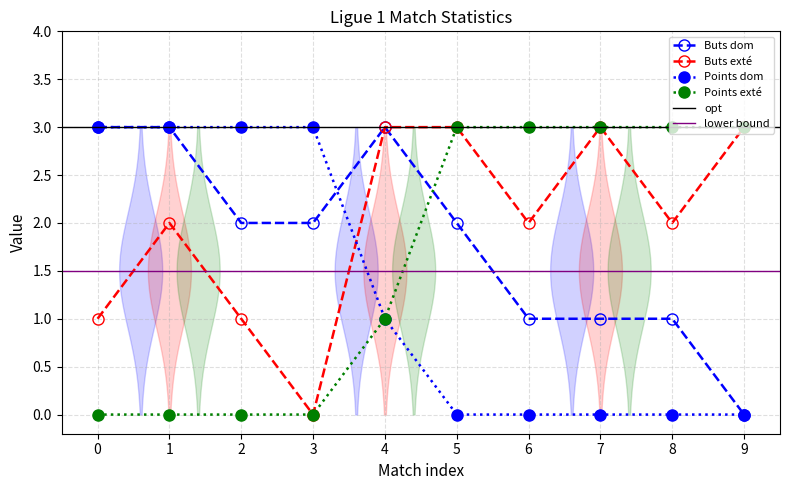

List the labels in order of Buts exté value, smallest first.

3, 0, 2, 1, 6, 8, 4, 5, 7, 9